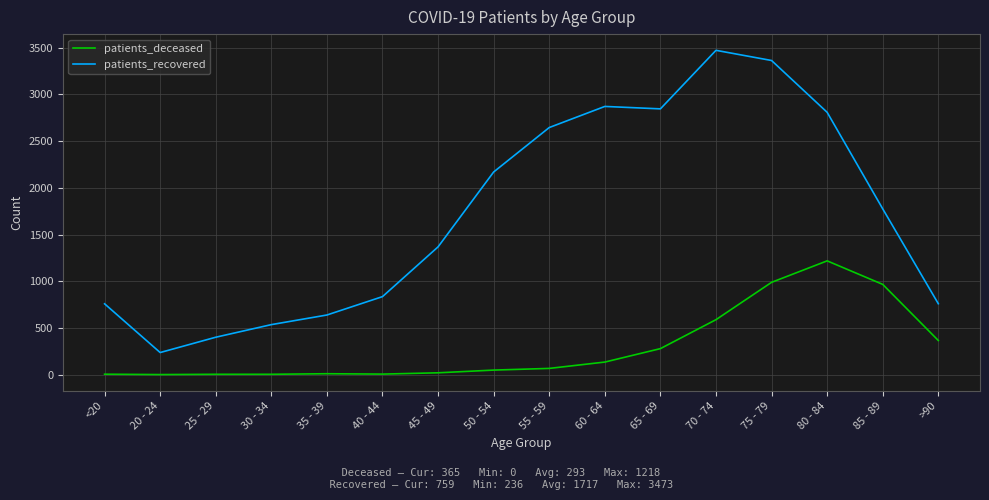

What position from the right is 35 - 39?

12